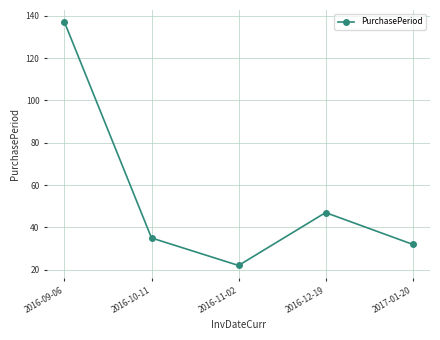

Which label corresponds to the largest value in the chart?

2016-09-06